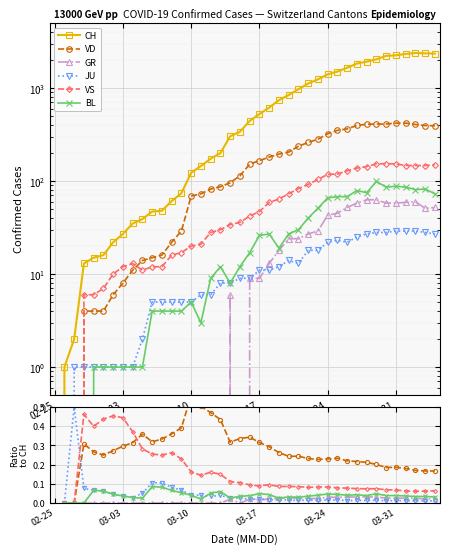

Which series has the widest spread of values?

CH